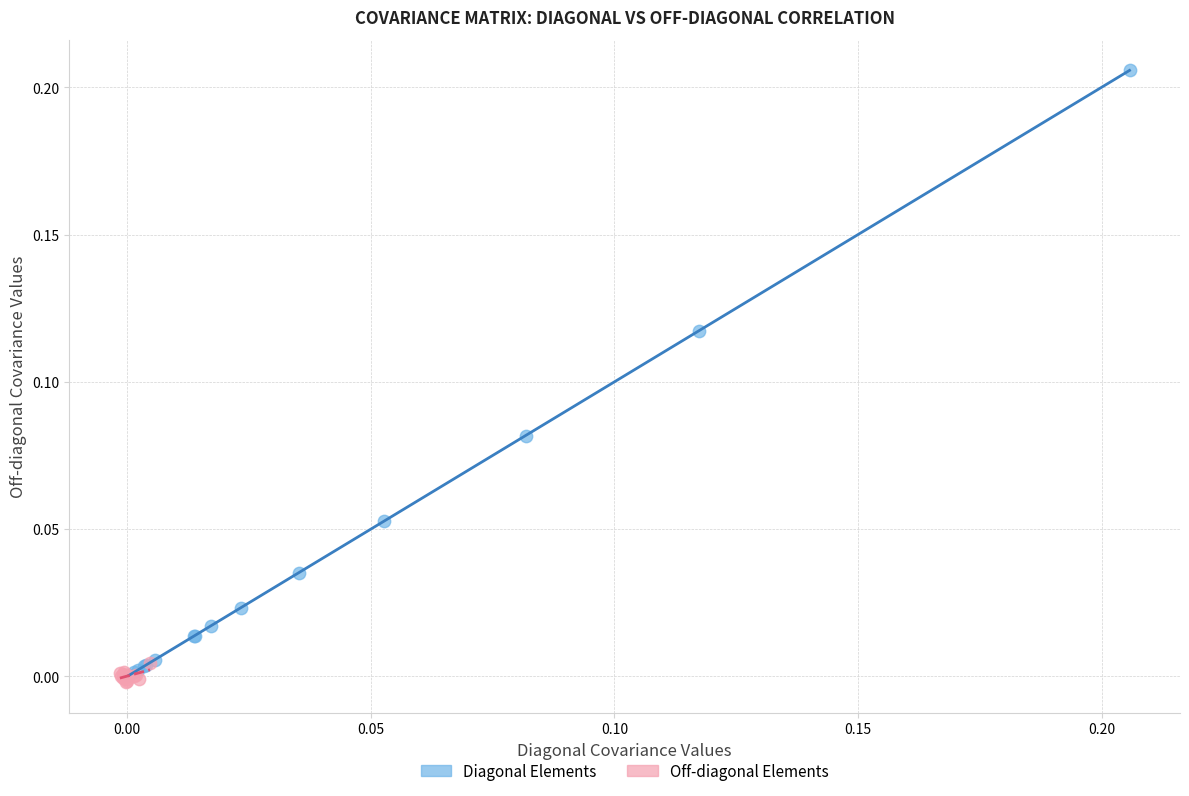

Which series has the widest spread of Y values?

Diagonal Elements